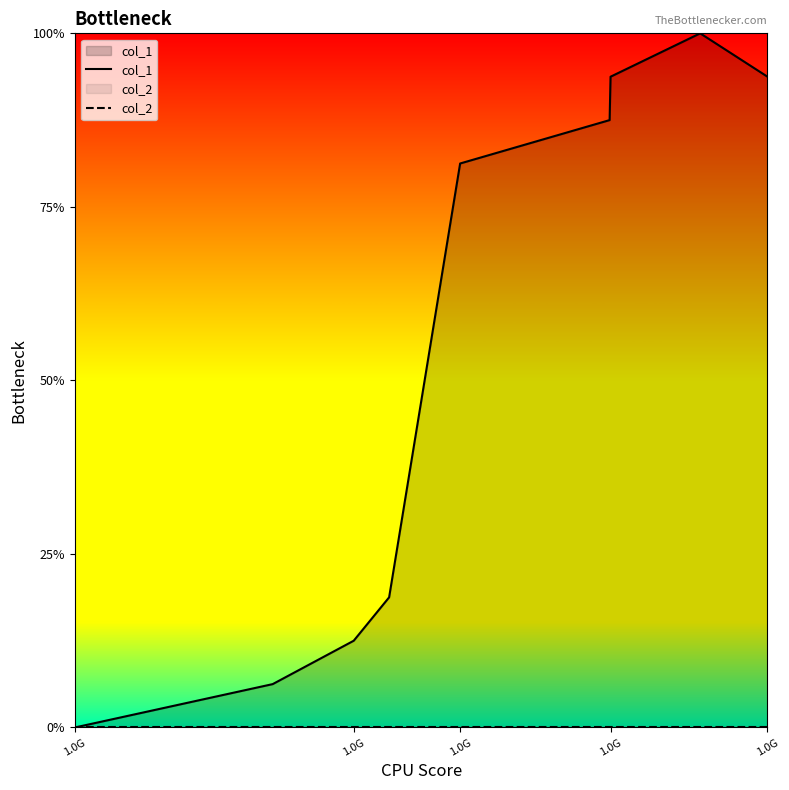

List the series in order of their overall mean, highest first.

col_1, col_2